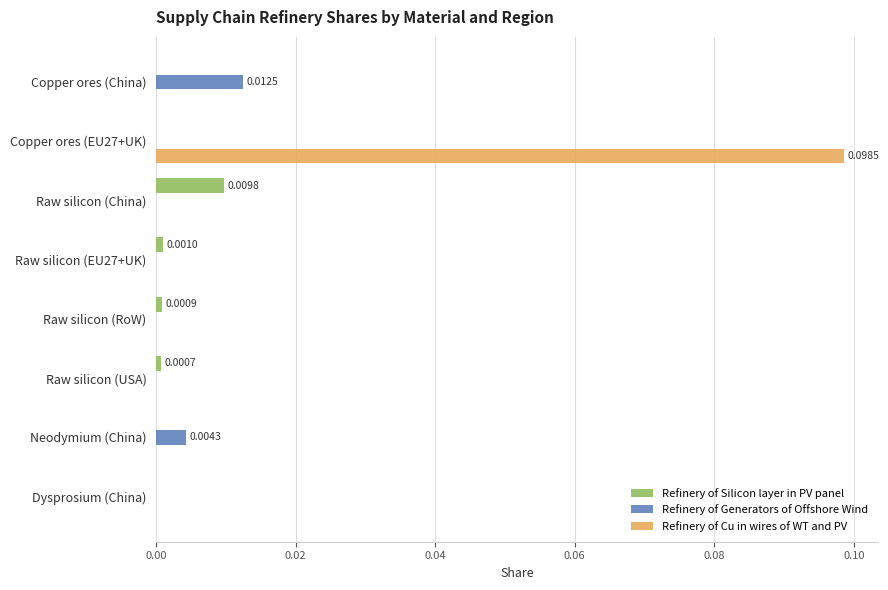

Which series changed the most between Copper ores (China) and Raw silicon (EU27+UK)?

Refinery of Generators of Offshore Wind